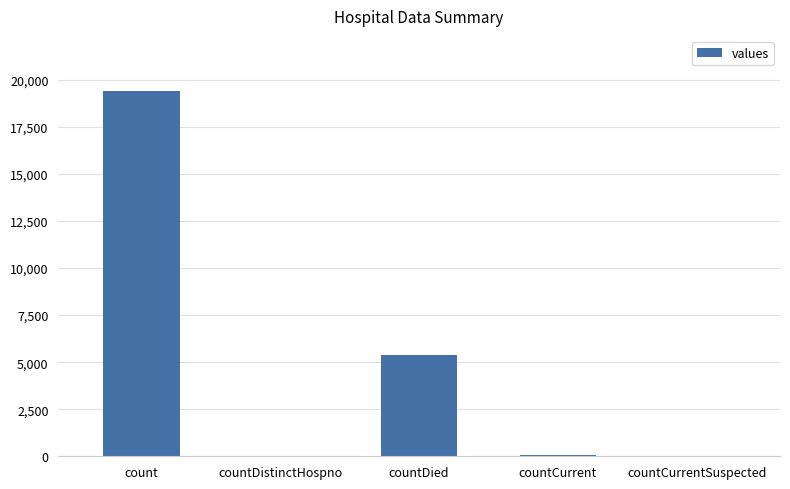

Is it true that the value at count is 19420?

True